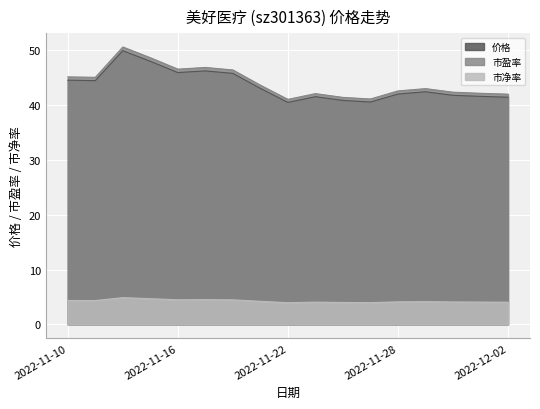

Reading left to right, what are all the values shown in this chart?

价格: 44.5	44.4	49.9	48.0	45.9	46.2	45.8	43.0	40.5	41.5	40.8	40.5	42.0	42.4	41.8	41.6	41.4
市盈率: 45.1	45.0	50.6	48.6	46.5	46.8	46.4	43.6	41.0	42.1	41.4	41.1	42.5	43.0	42.3	42.1	42.0
市净率: 4.3	4.3	4.9	4.7	4.5	4.5	4.5	4.2	4.0	4.0	4.0	4.0	4.1	4.1	4.1	4.1	4.0